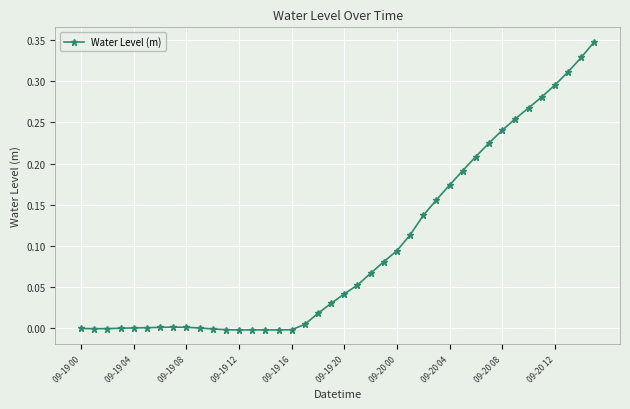

What is the difference between the maximum and minimum values?

0.4